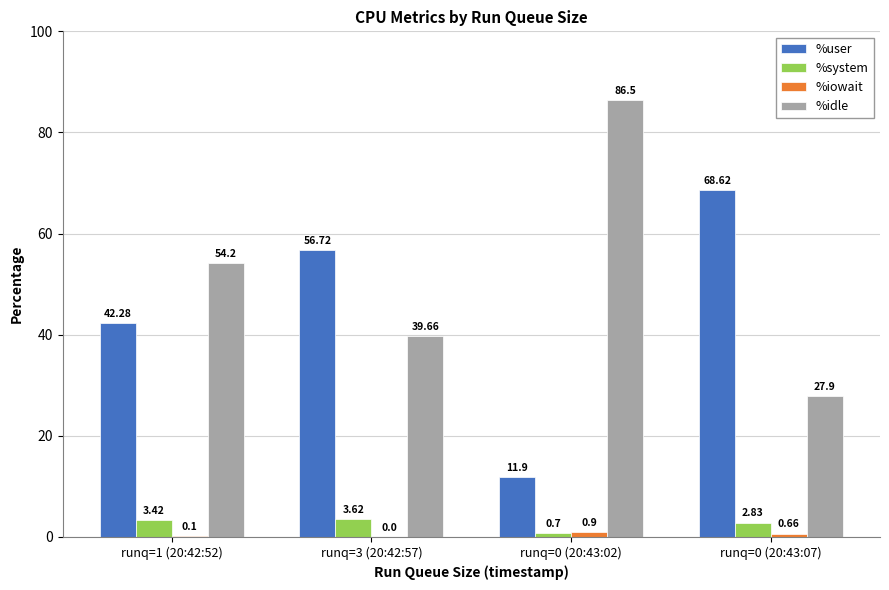

Which series changed the most between runq=1 (20:42:52) and runq=3 (20:42:57)?

%idle